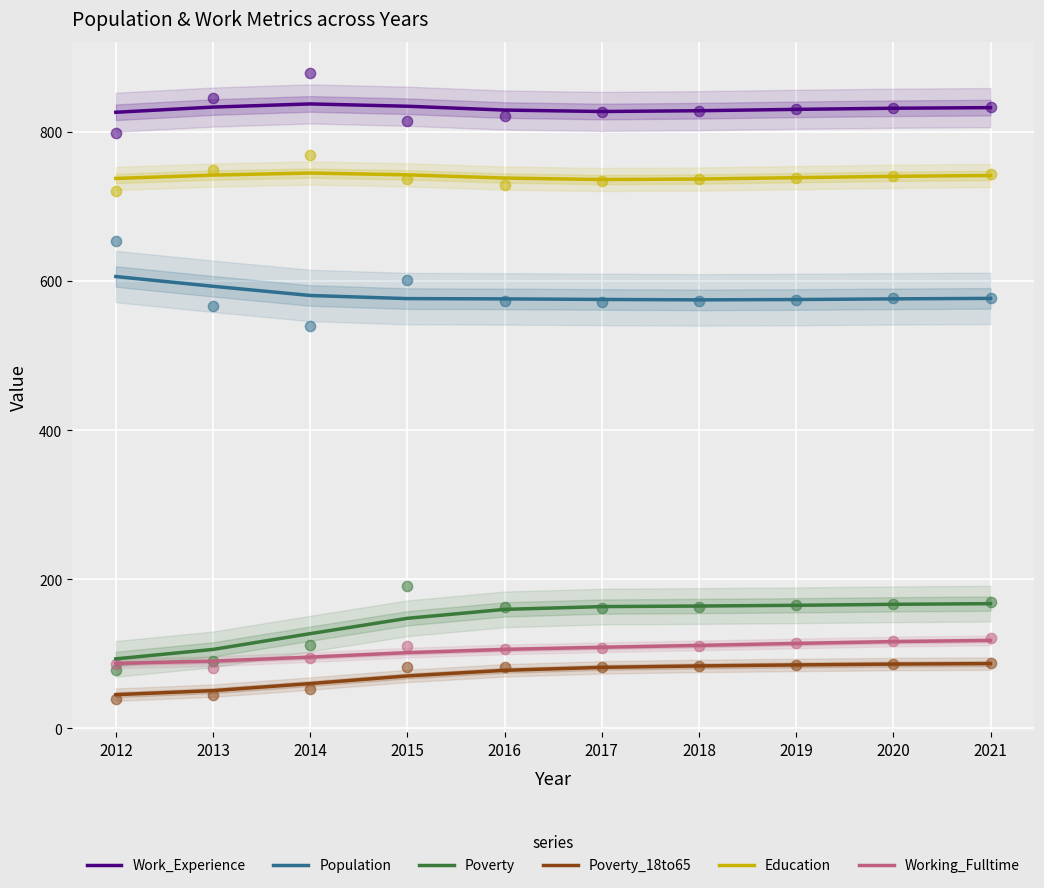

At how many categories does at least one series exceed 356?

10